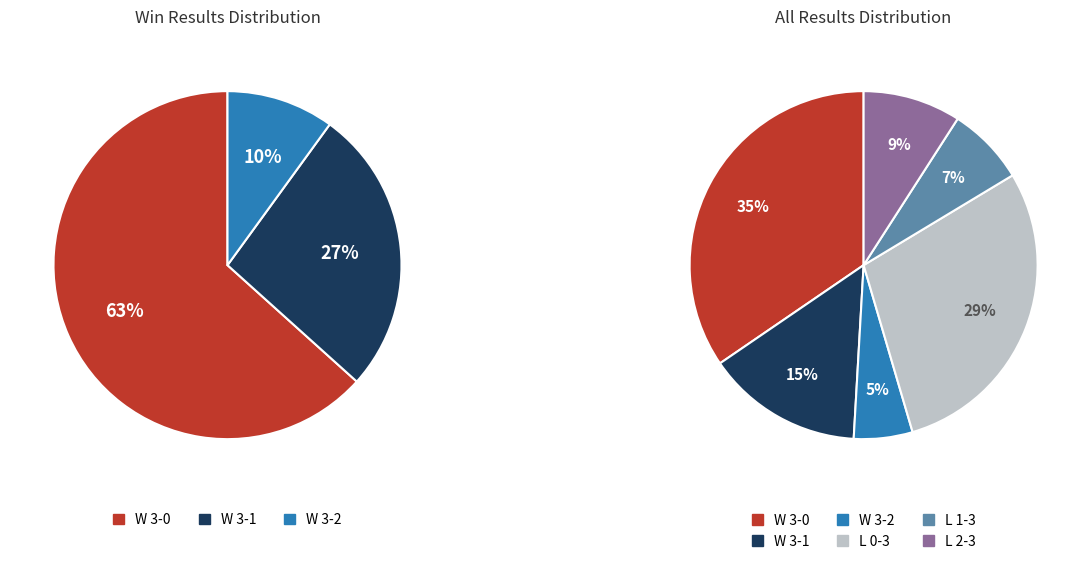

What percentage is the W 3-1 slice, to the nearest percent?

15%